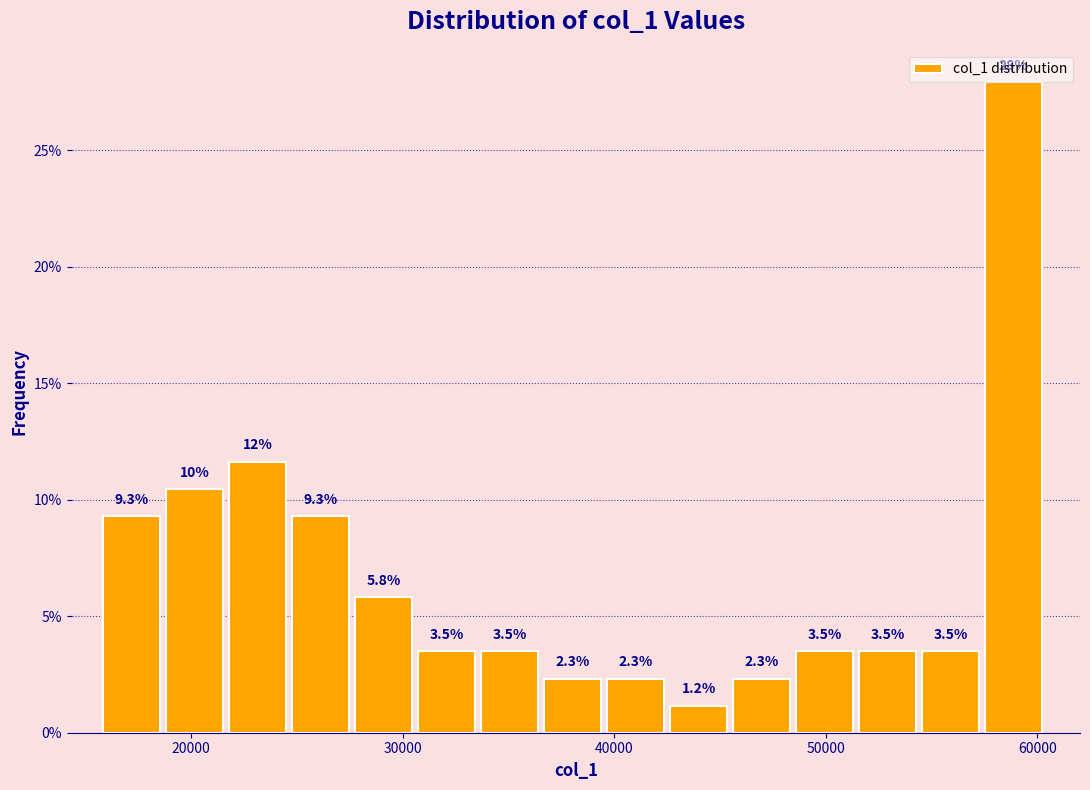

Read against the x-axis, roughly where is the centre of the tallest bar?

59000